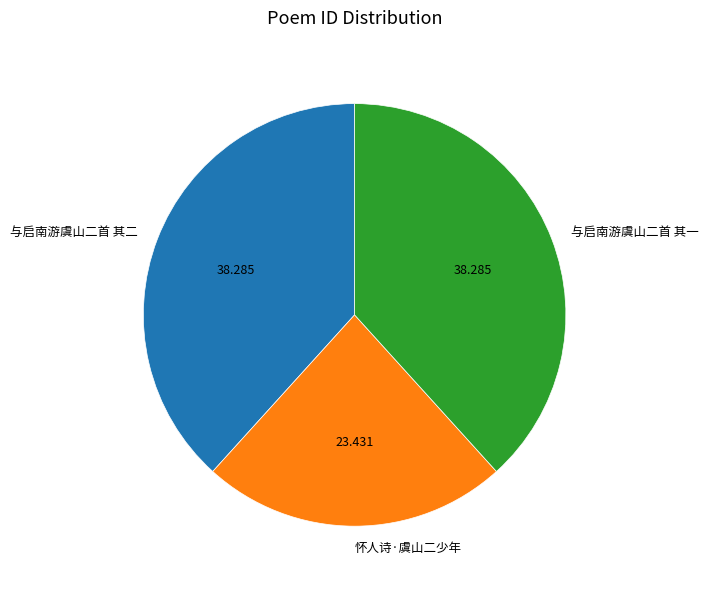

Between 怀人诗·虞山二少年 and 与启南游虞山二首 其二, which is larger?

与启南游虞山二首 其二